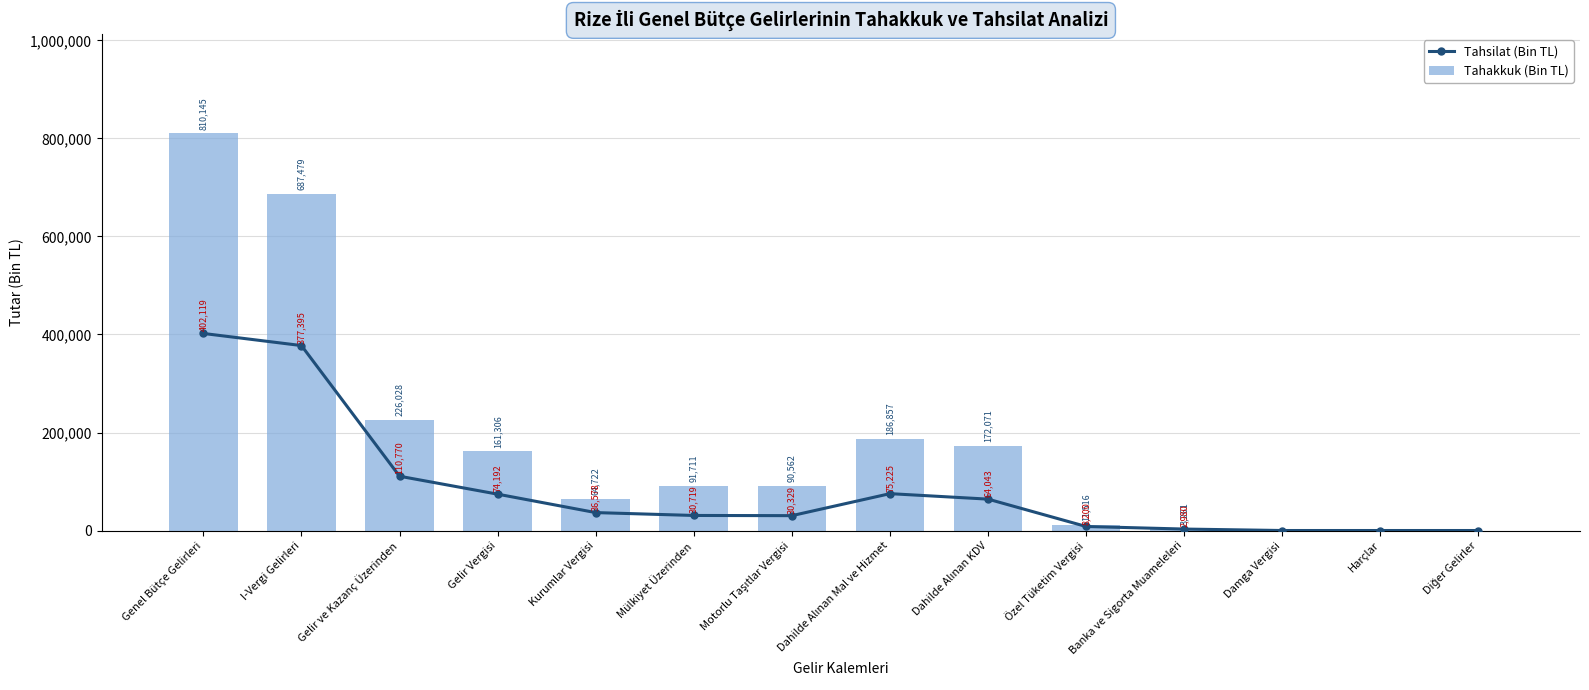

At which category is the sum across all series the highest?

Genel Bütçe Gelirleri